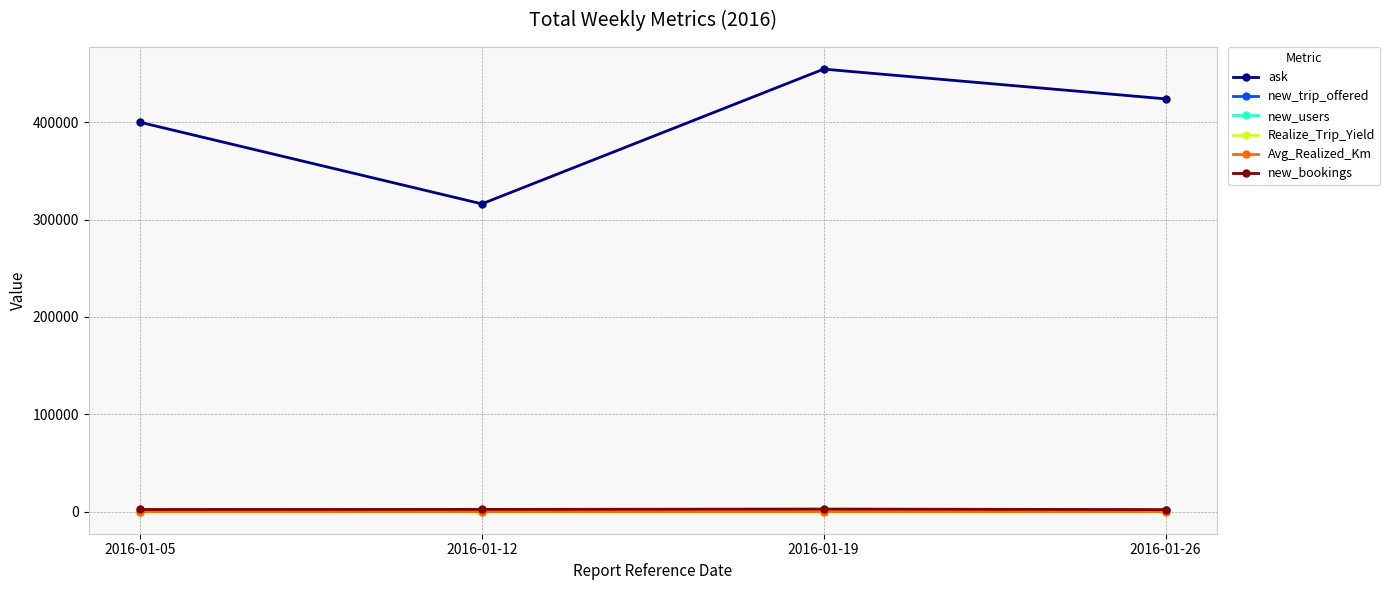

At which category does ask reach its first local peak?

2016-01-19